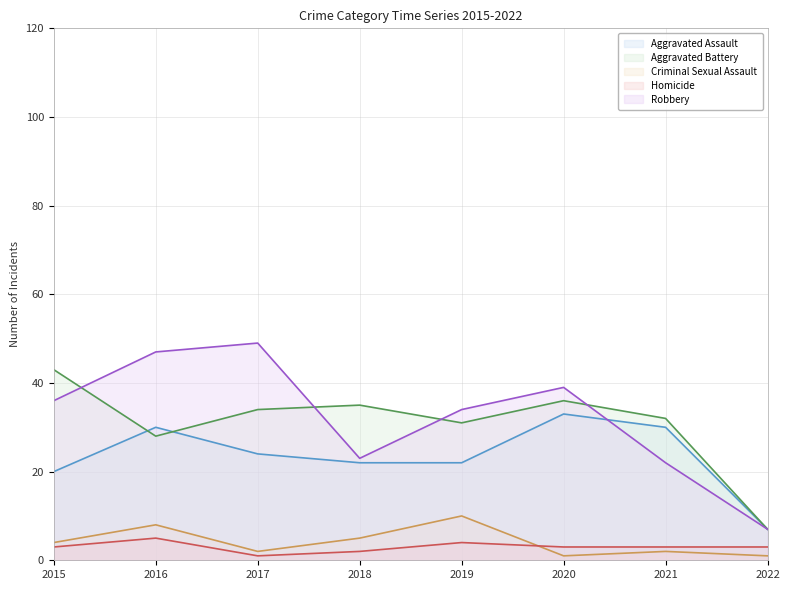

The value of Aggravated Battery at 2016 is 28. True or false?

True